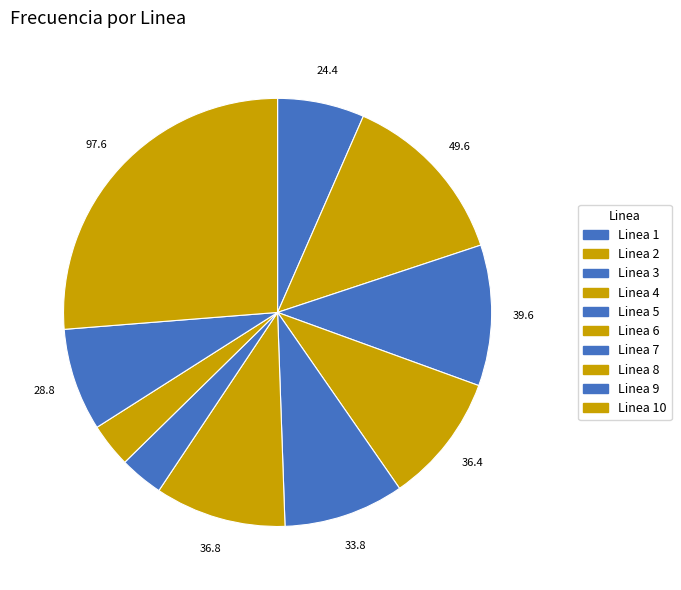

Count the number of slices in the pie.

10